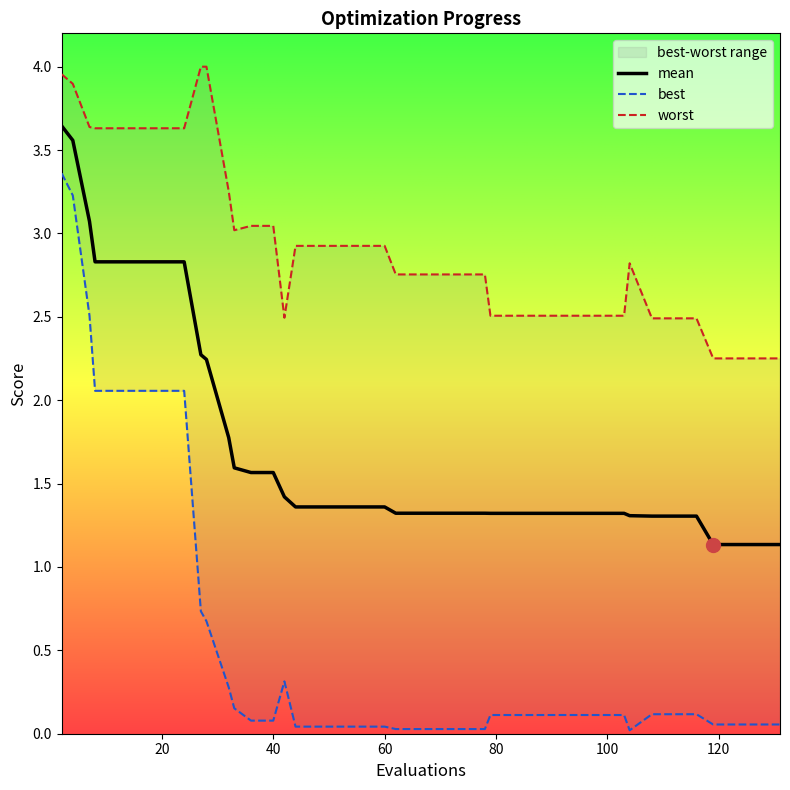

Reading left to right, transcribe all the data shown in this chart.

mean: 3.6	3.6	3.1	2.8	2.8	2.8	2.8	2.8	2.3	2.2	1.8	1.6	1.6	1.6	1.4	1.4	1.4	1.4	1.4	1.4	1.3	1.3	1.3	1.3	1.3	1.3	1.3	1.3	1.3	1.3	1.3	1.3	1.3	1.3	1.3	1.3	1.1	1.1	1.1	1.1
best: 3.4	3.2	2.5	2.1	2.1	2.1	2.1	2.1	0.7	0.7	0.3	0.2	0.1	0.1	0.3	0.0	0.0	0.0	0.0	0.0	0.0	0.0	0.0	0.0	0.0	0.1	0.1	0.1	0.1	0.1	0.1	0.1	0.0	0.1	0.1	0.1	0.1	0.1	0.1	0.1
worst: 4.0	3.9	3.6	3.6	3.6	3.6	3.6	3.6	4.0	4.0	3.3	3.0	3.0	3.0	2.5	2.9	2.9	2.9	2.9	2.9	2.8	2.8	2.8	2.8	2.8	2.5	2.5	2.5	2.5	2.5	2.5	2.5	2.8	2.5	2.5	2.5	2.3	2.3	2.3	2.3